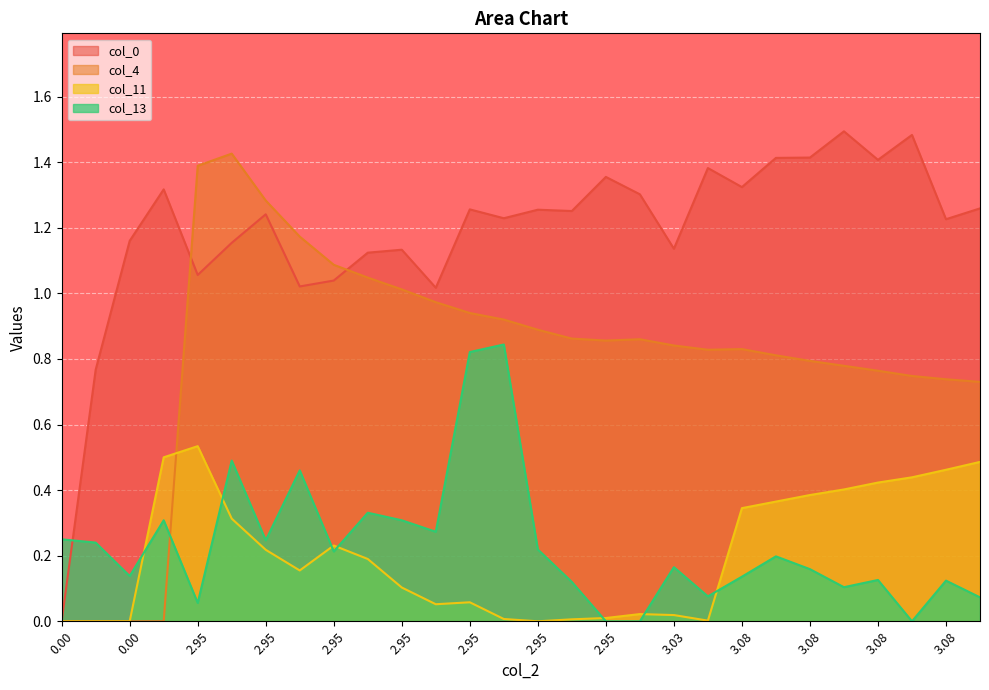

How many data points in col_4 are above 0?

24